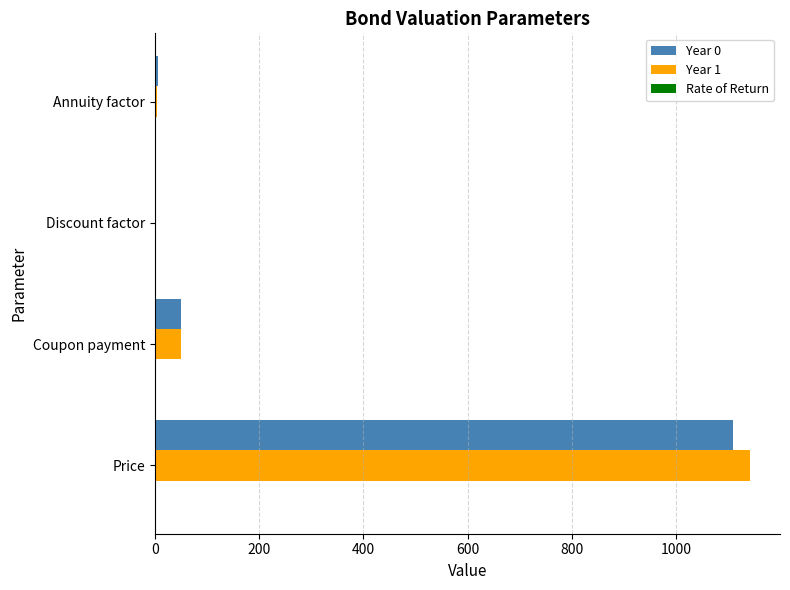

What is the sum of all Year 1 values?

1197.3